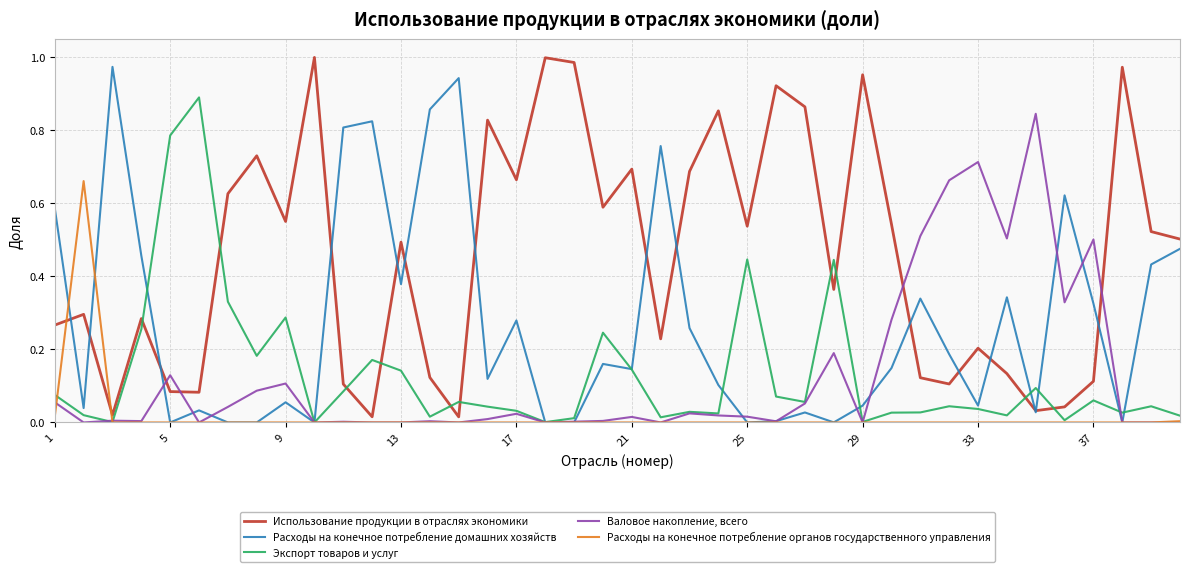

Which series has the largest total across all categories?

Использование продукции в отраслях экономики